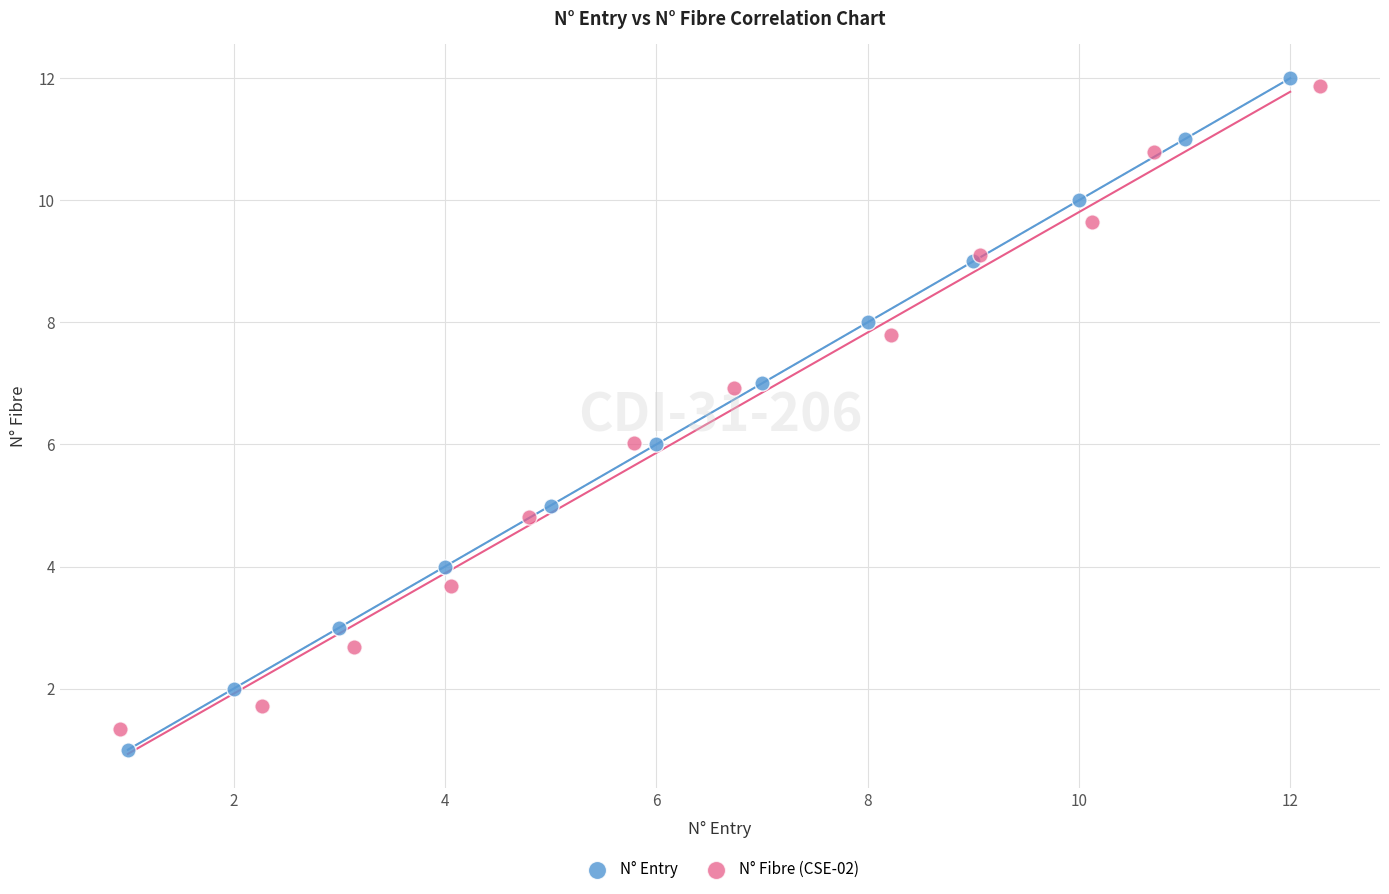

Which series has the widest spread of Y values?

N° Entry